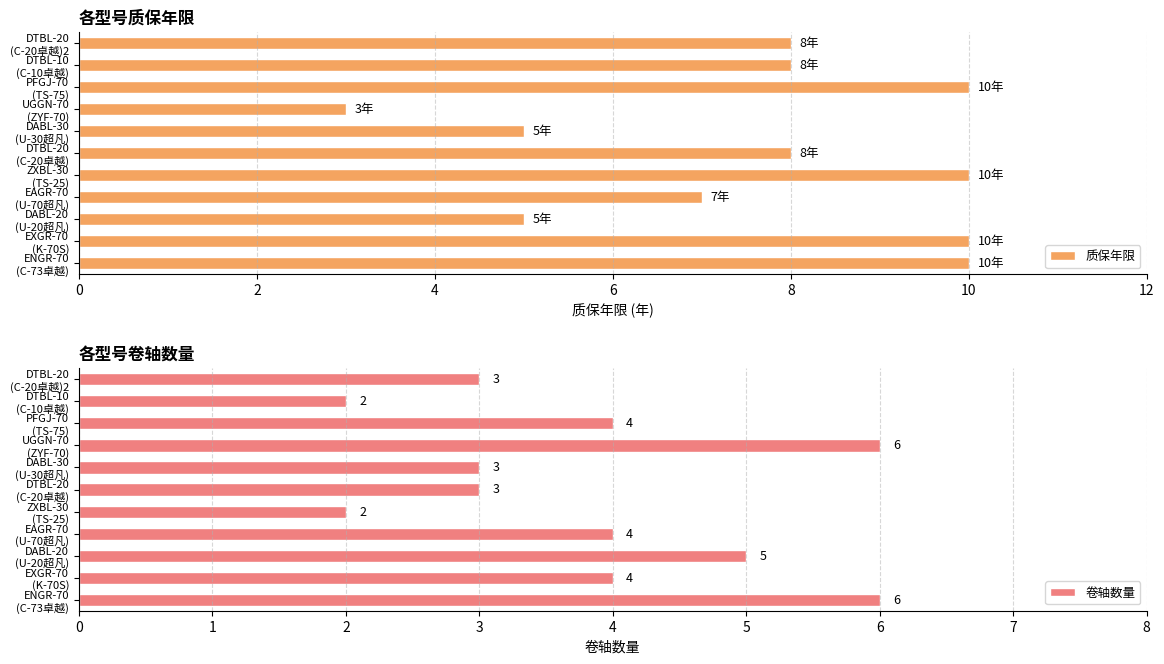

Count the 卷轴数量 values in the range 3 to 5.

7